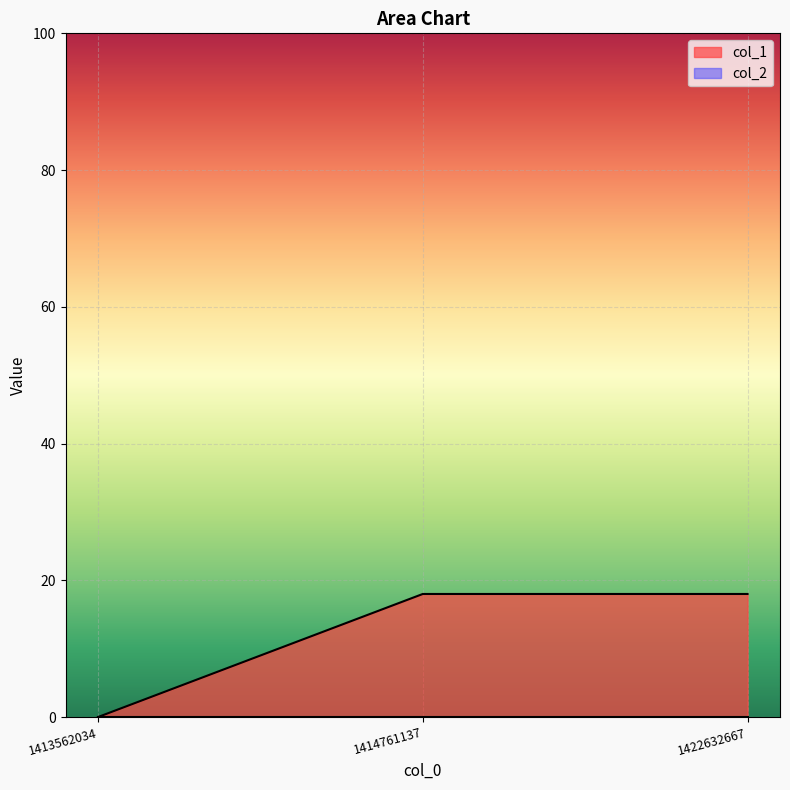

At which category does the chart reach its minimum across all series?

1413562034